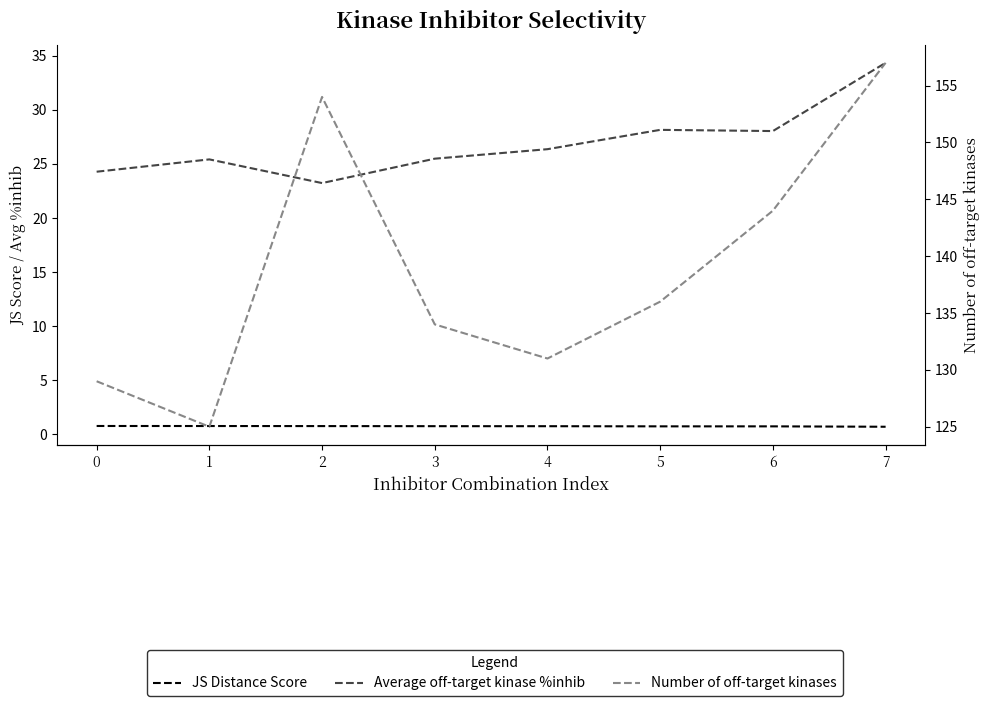

What is the maximum value for Number of off-target kinases?

157.0